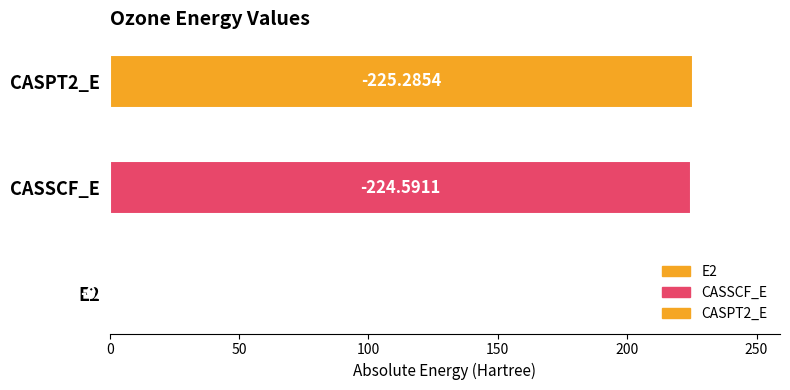

Are the bars grouped side by side (vs. stacked)?

No